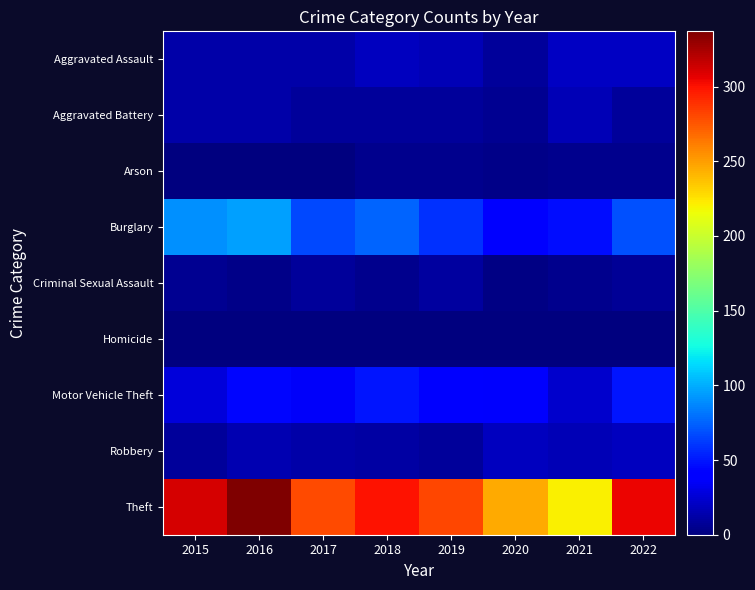

List the series in order of their peak value, highest first.

Theft, Burglary, Motor Vehicle Theft, Aggravated Assault, Robbery, Aggravated Battery, Criminal Sexual Assault, Arson, Homicide